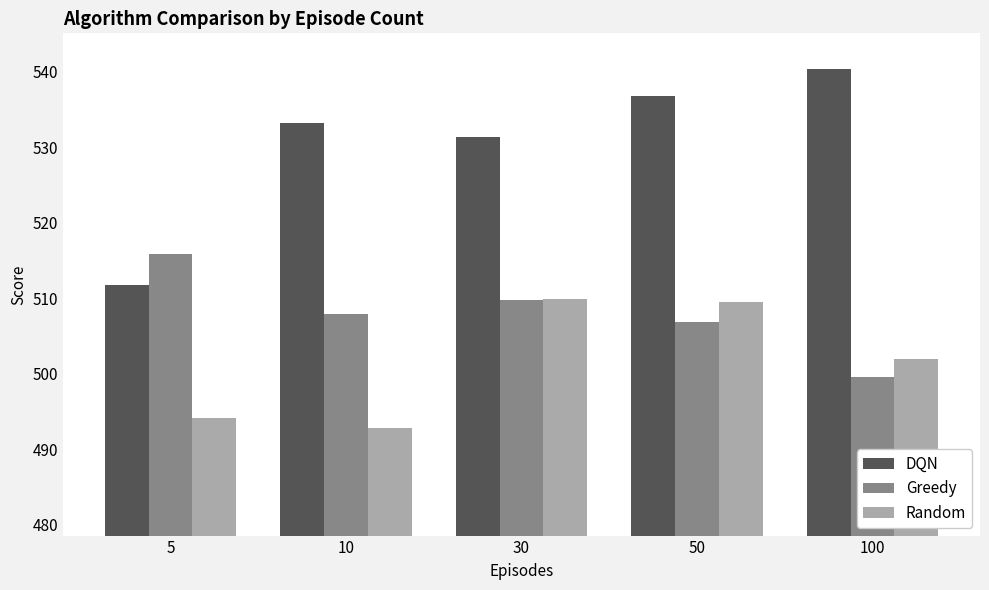

Reading left to right, what are all the values shown in this chart?

DQN: 5=511.8	10=533.3	30=531.3	50=536.8	100=540.4
Greedy: 5=515.9	10=507.9	30=509.7	50=506.9	100=499.6
Random: 5=494.1	10=492.8	30=509.9	50=509.6	100=502.0